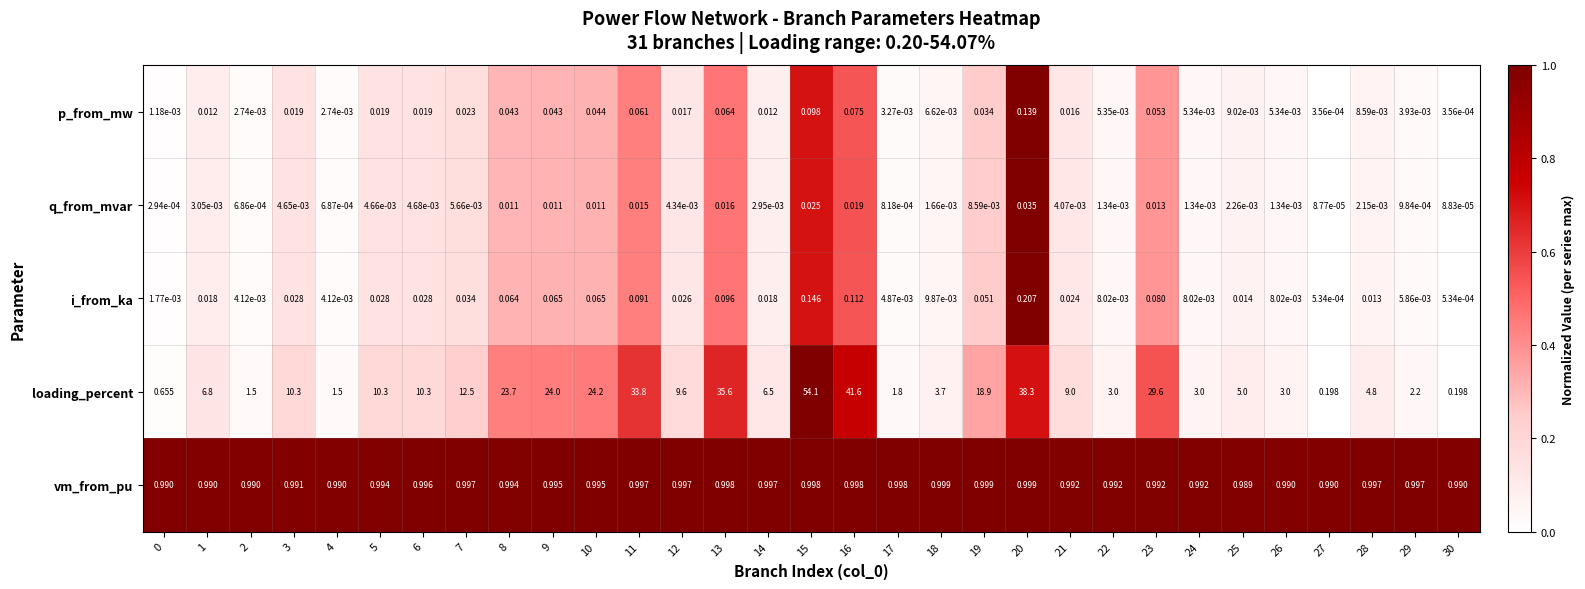

At 21, list the series in order from largest to smallest.

loading_percent, vm_from_pu, i_from_ka, p_from_mw, q_from_mvar